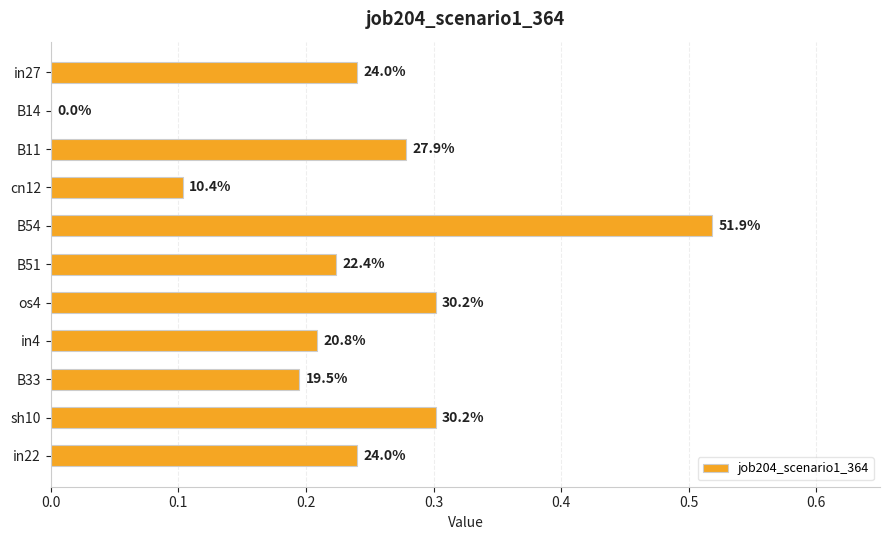

How many values are between 0 and 1?

11